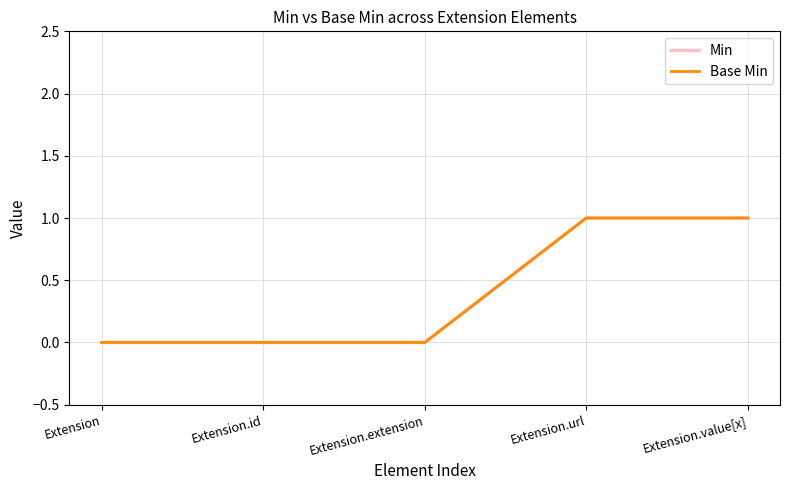

Does the chart have visible grid lines?

Yes